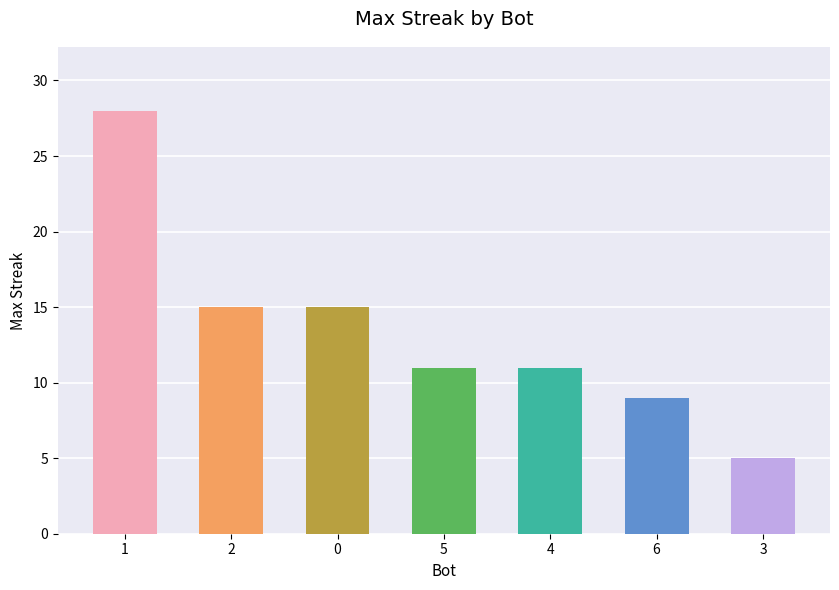

How many series are shown in this chart?

1